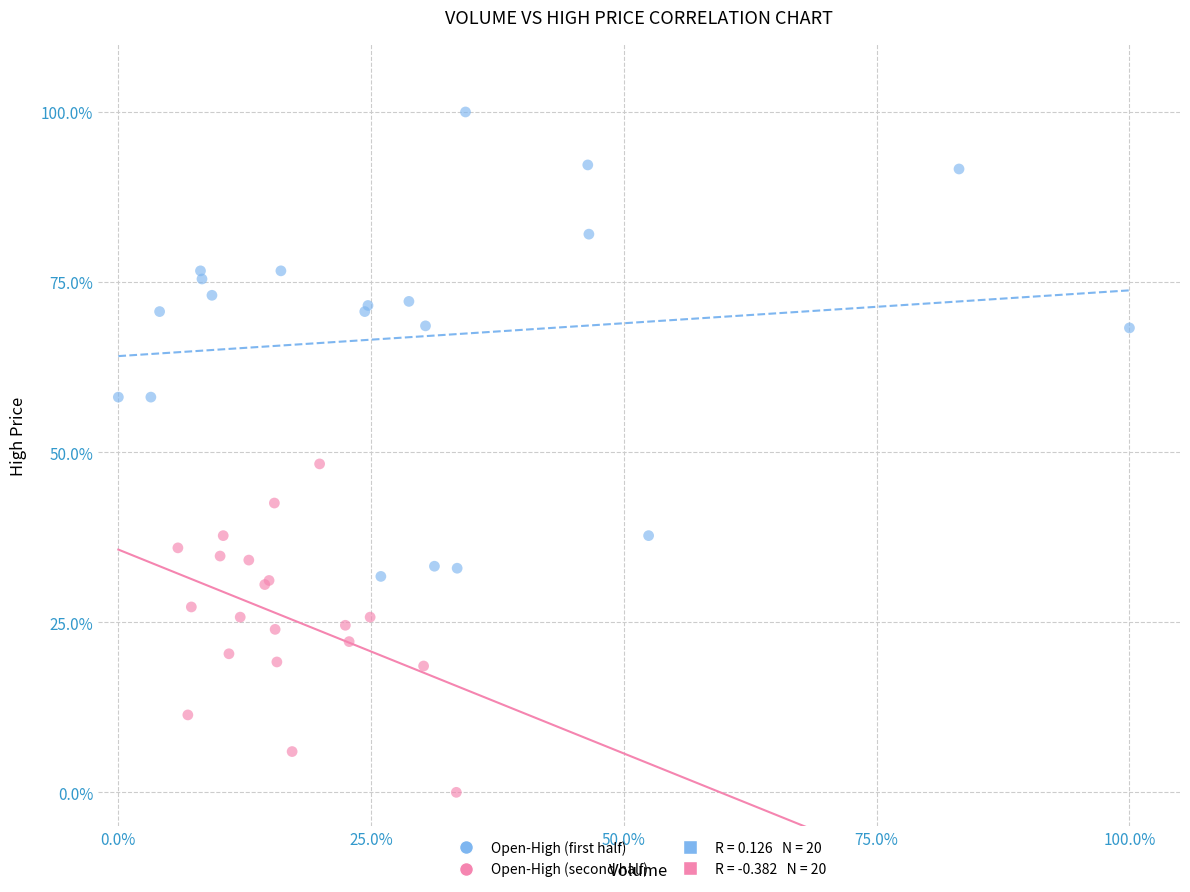

Which series contains the highest Y value?

Open-High (first half)